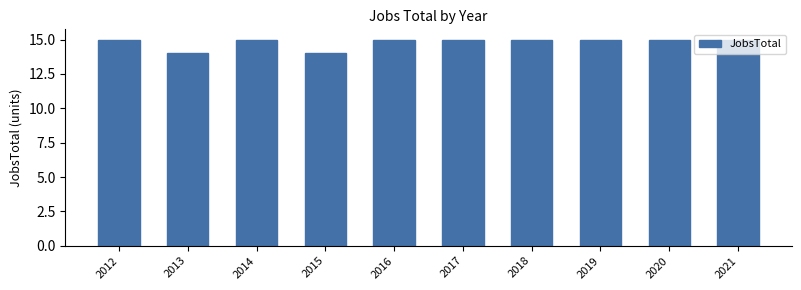

Approximately how many times larger is the value at 2013 compared to 2021?

0.9